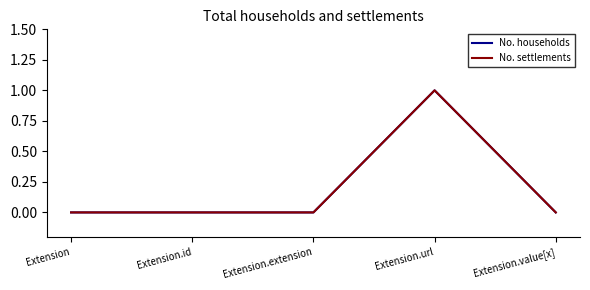

Does the chart have visible grid lines?

No